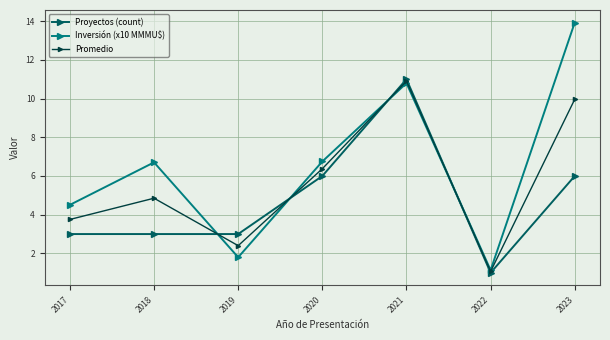

What value does the Proyectos (count) series have at 2019?

3.0